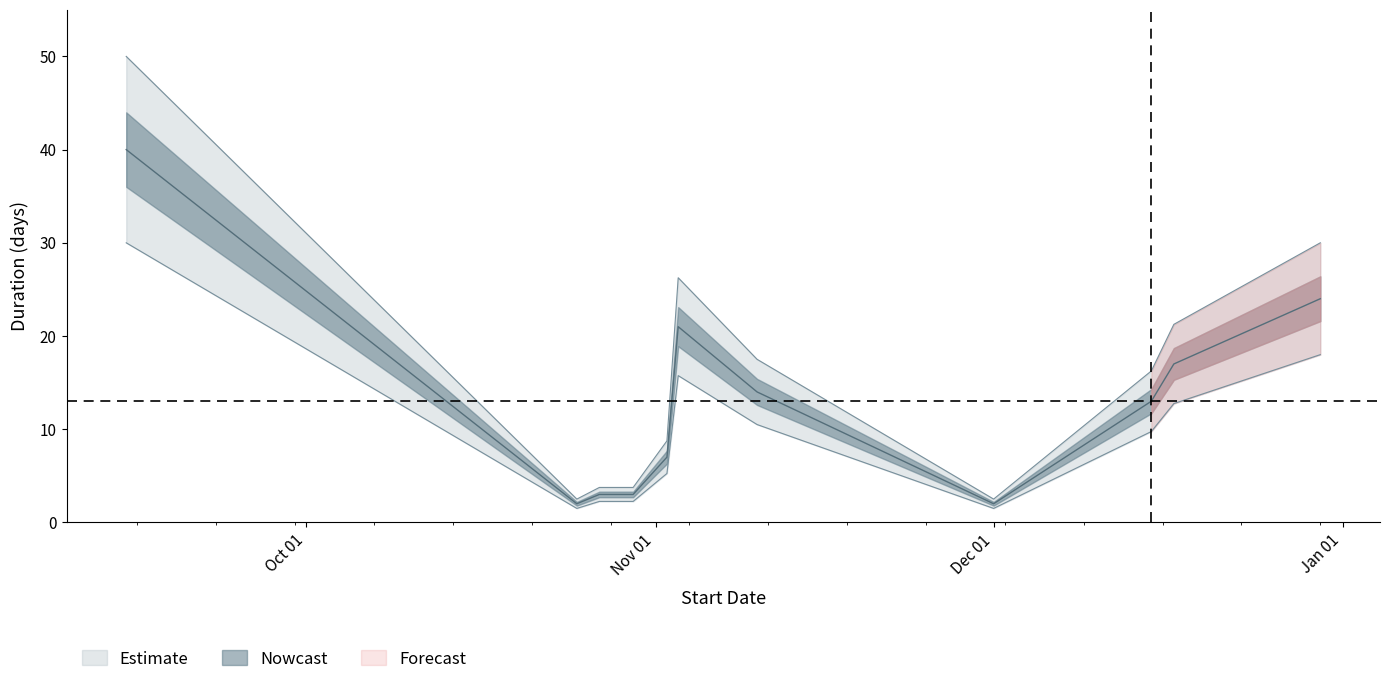

True or false: the data shows 5 at 2019-10-30.

False